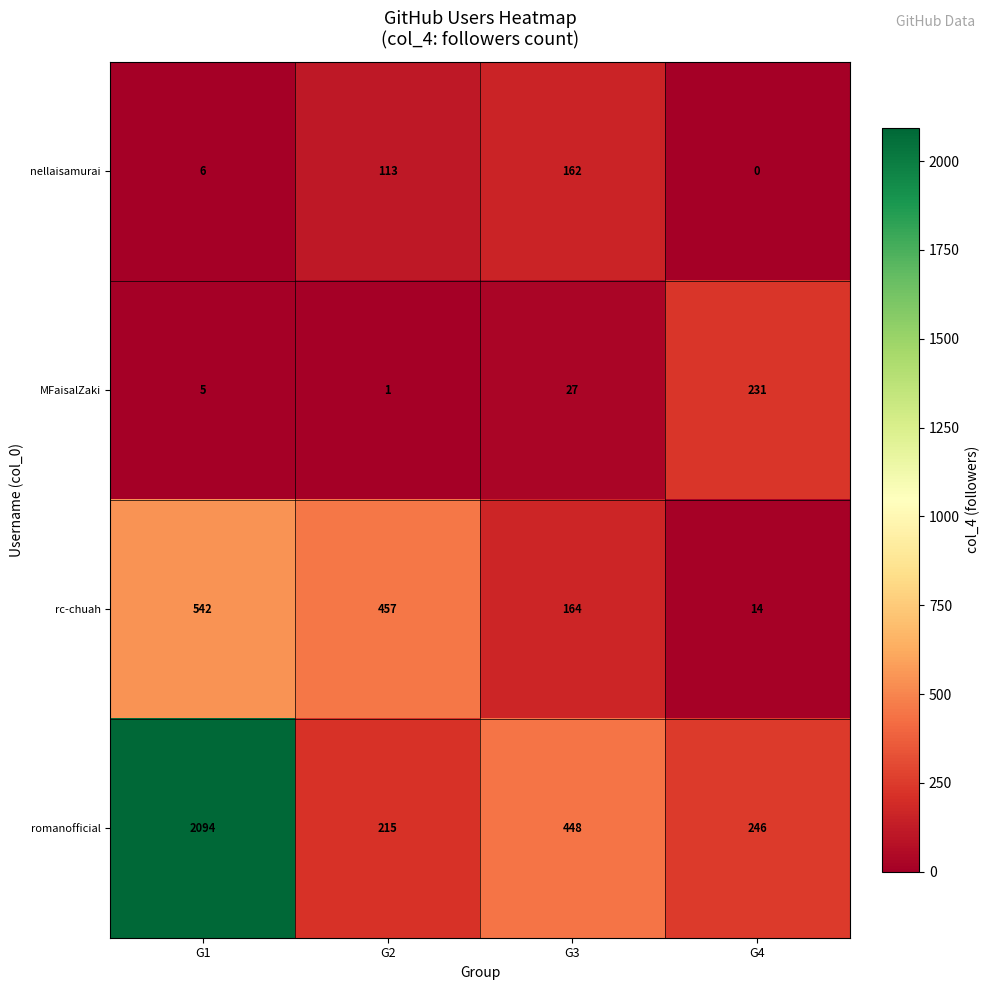

What is the difference between the maximum and minimum values in the rc-chuah series?

528